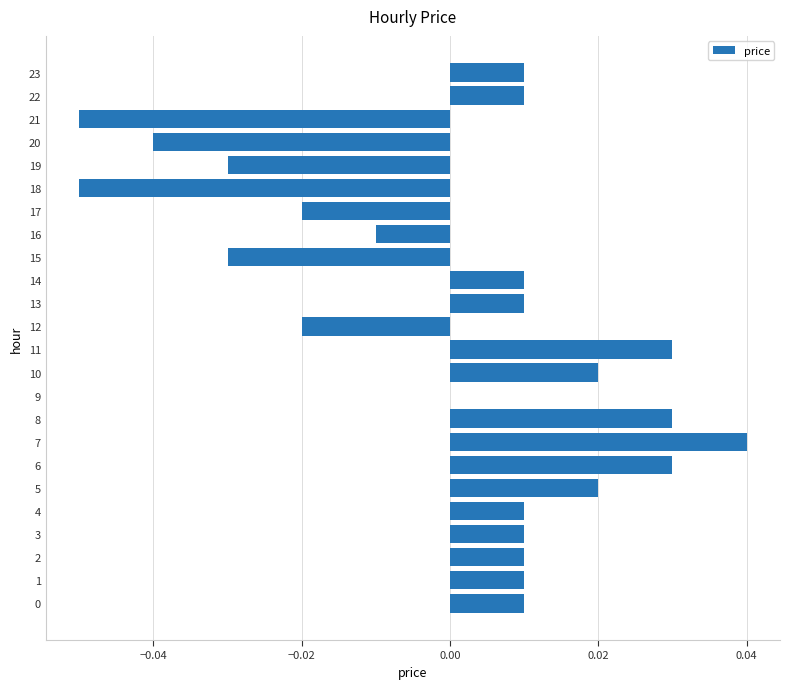

Which label corresponds to the largest value in the chart?

7